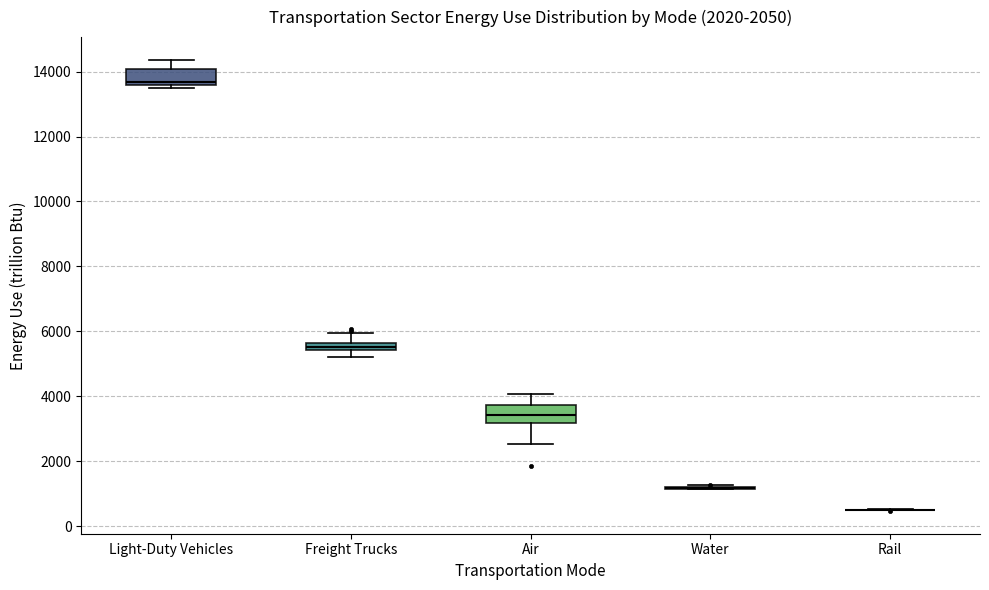

Where is the upper edge of the box for Light-Duty Vehicles on the y-axis? The values are not printed on the chart, so give them approximately, as read against the axis.

14000